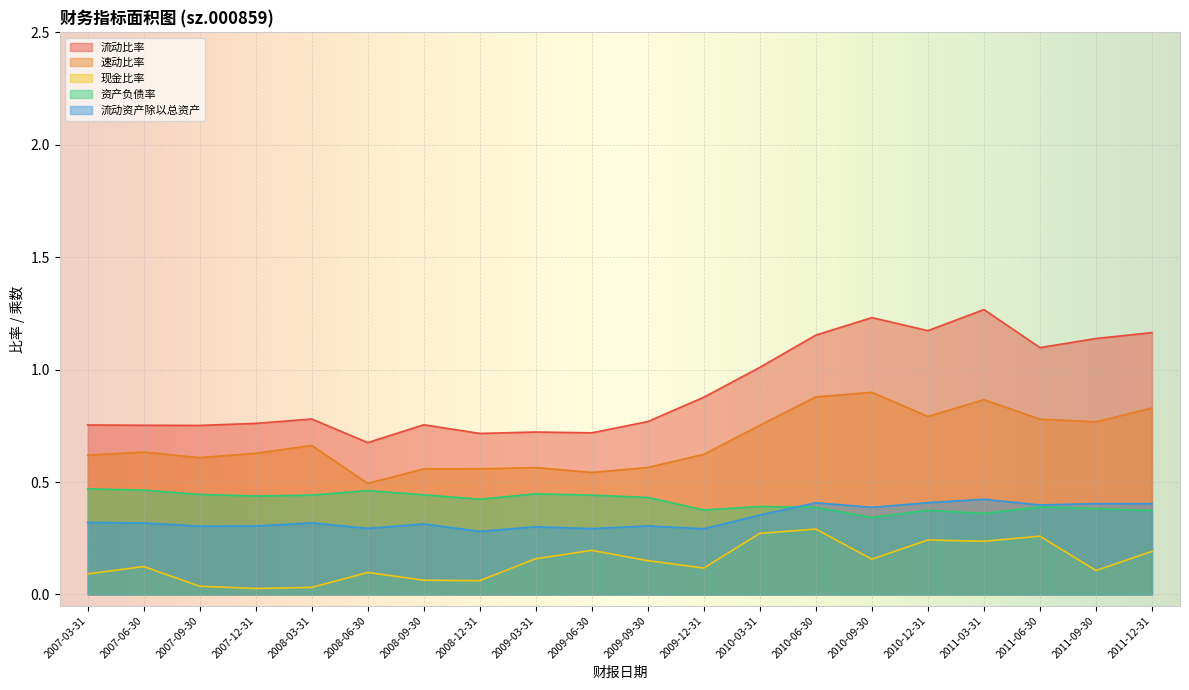

Count the number of categories in the chart.

20